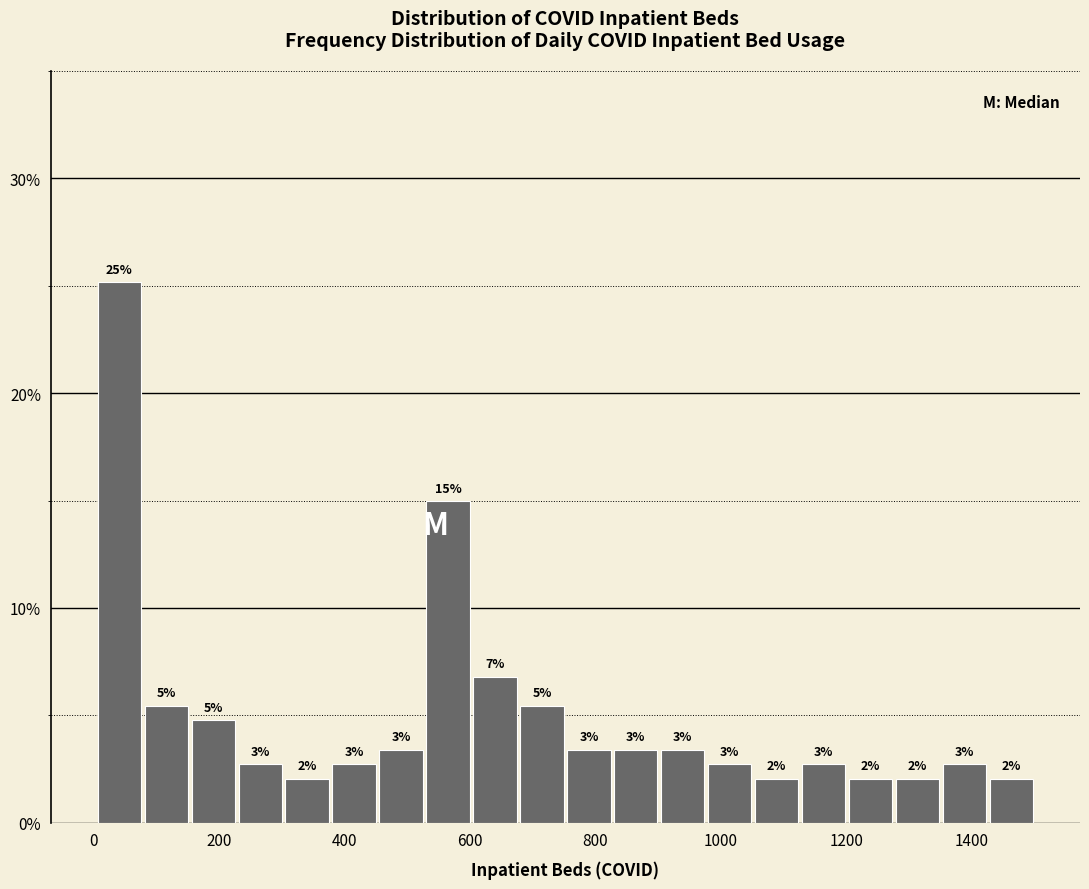

Around what value on the x-axis is the tallest bar? Give the approximate position of its centre, as read against the axis.

40